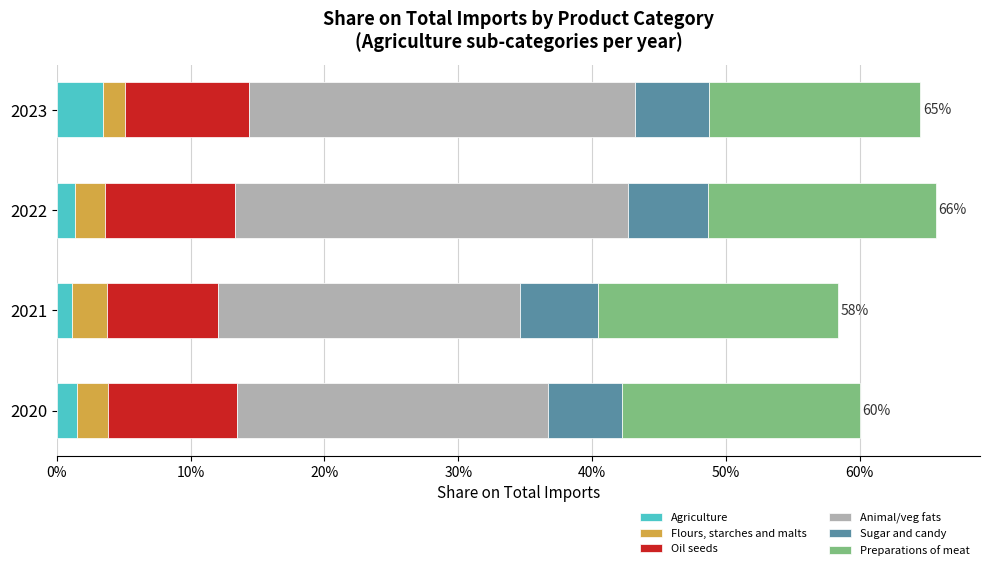

What are all the series names shown in the legend?

Agriculture, Flours, starches and malts, Oil seeds, Animal/veg fats, Sugar and candy, Preparations of meat